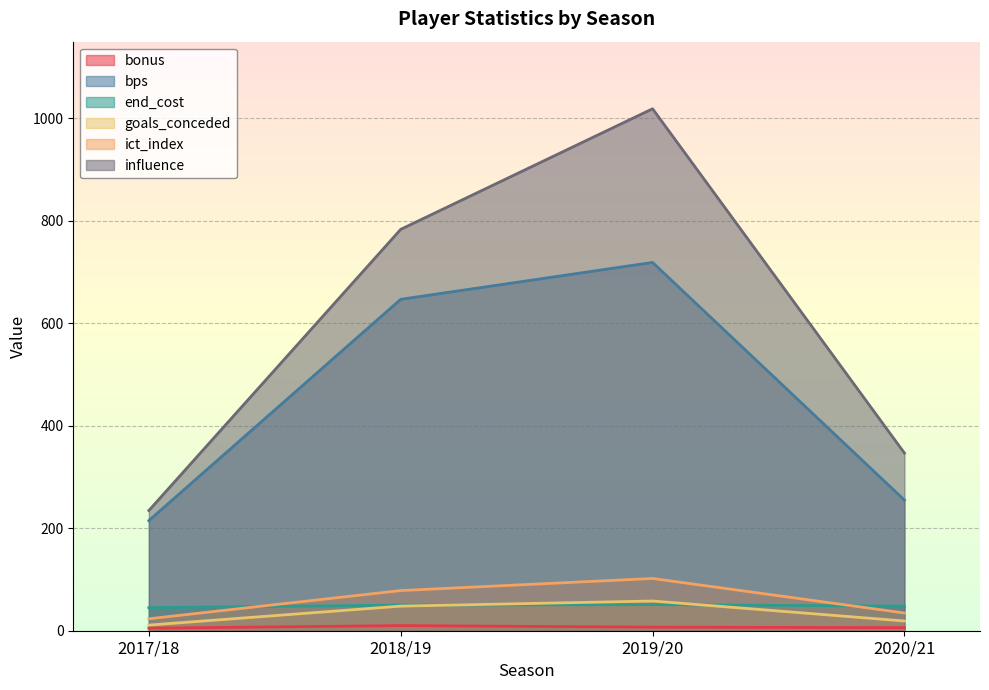

At how many categories does at least one series exceed 949?

1